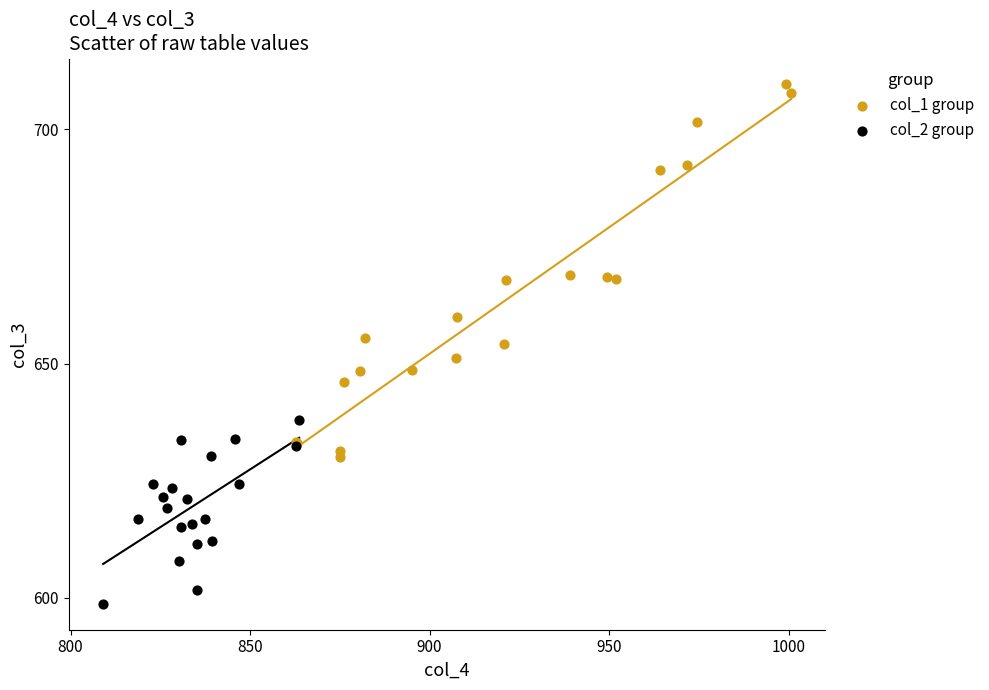

Which series contains the lowest Y value?

col_2 group